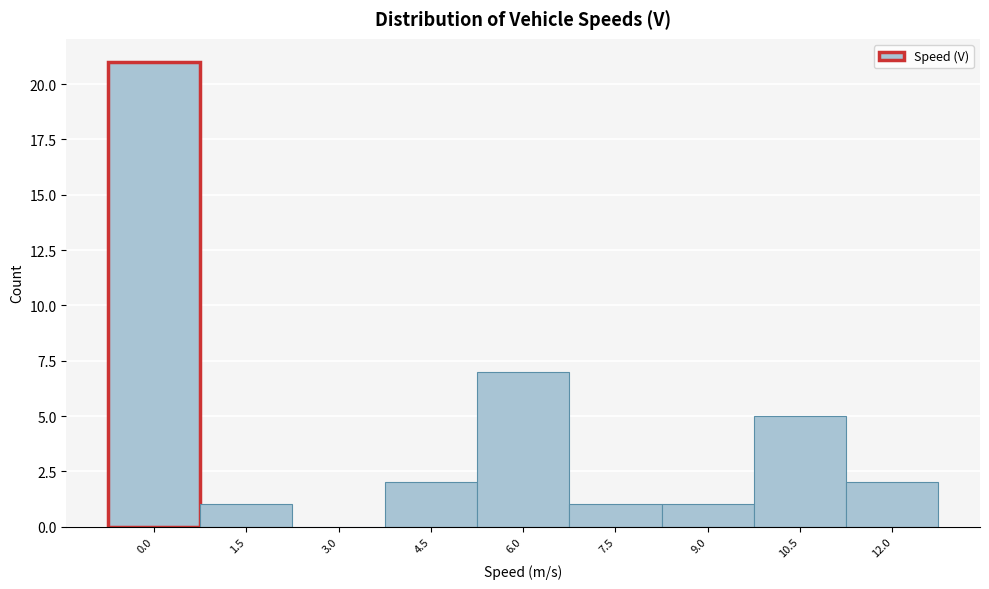

Reading right to left, extract all data points from this chart.

12.0=2	10.5=5	9.0=1	7.5=1	6.0=7	4.5=2	3.0=0	1.5=1	0.0=21